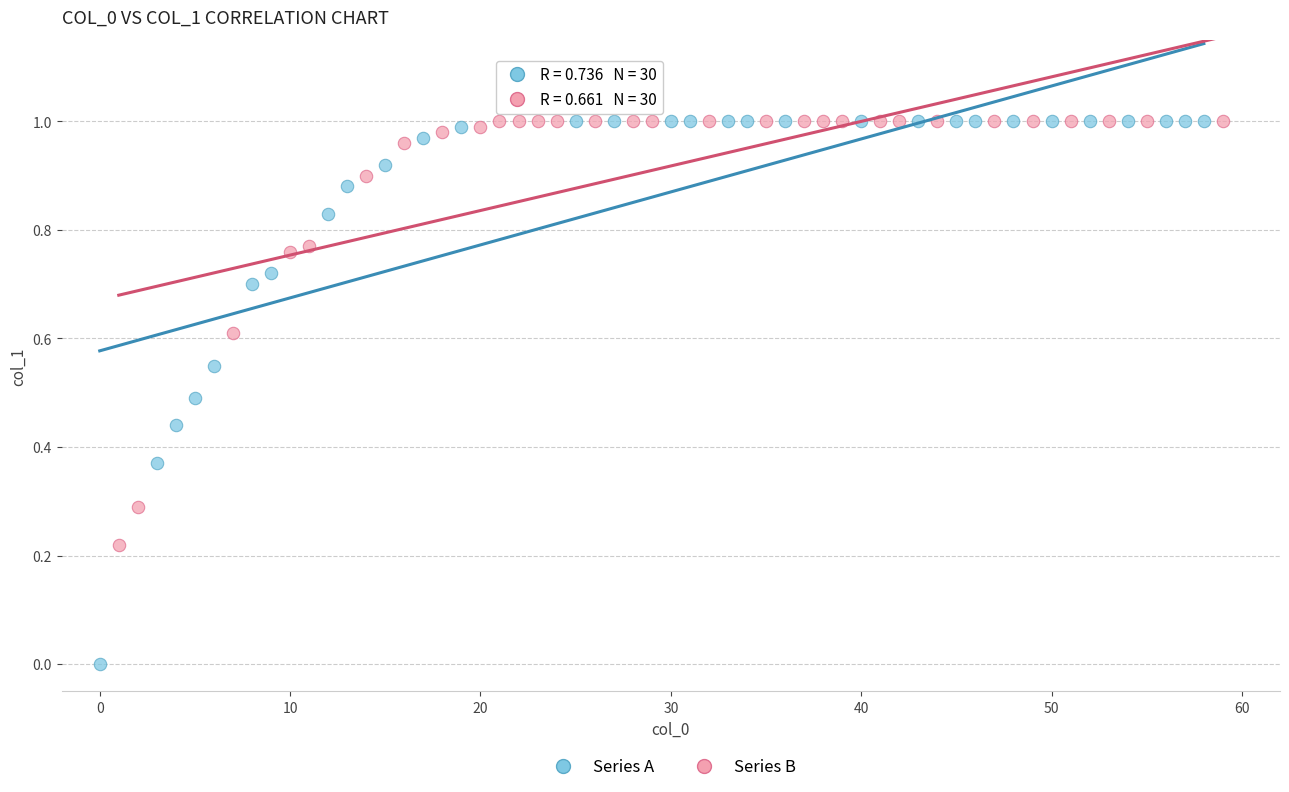

Which series reaches the minimum Y coordinate?

Series A